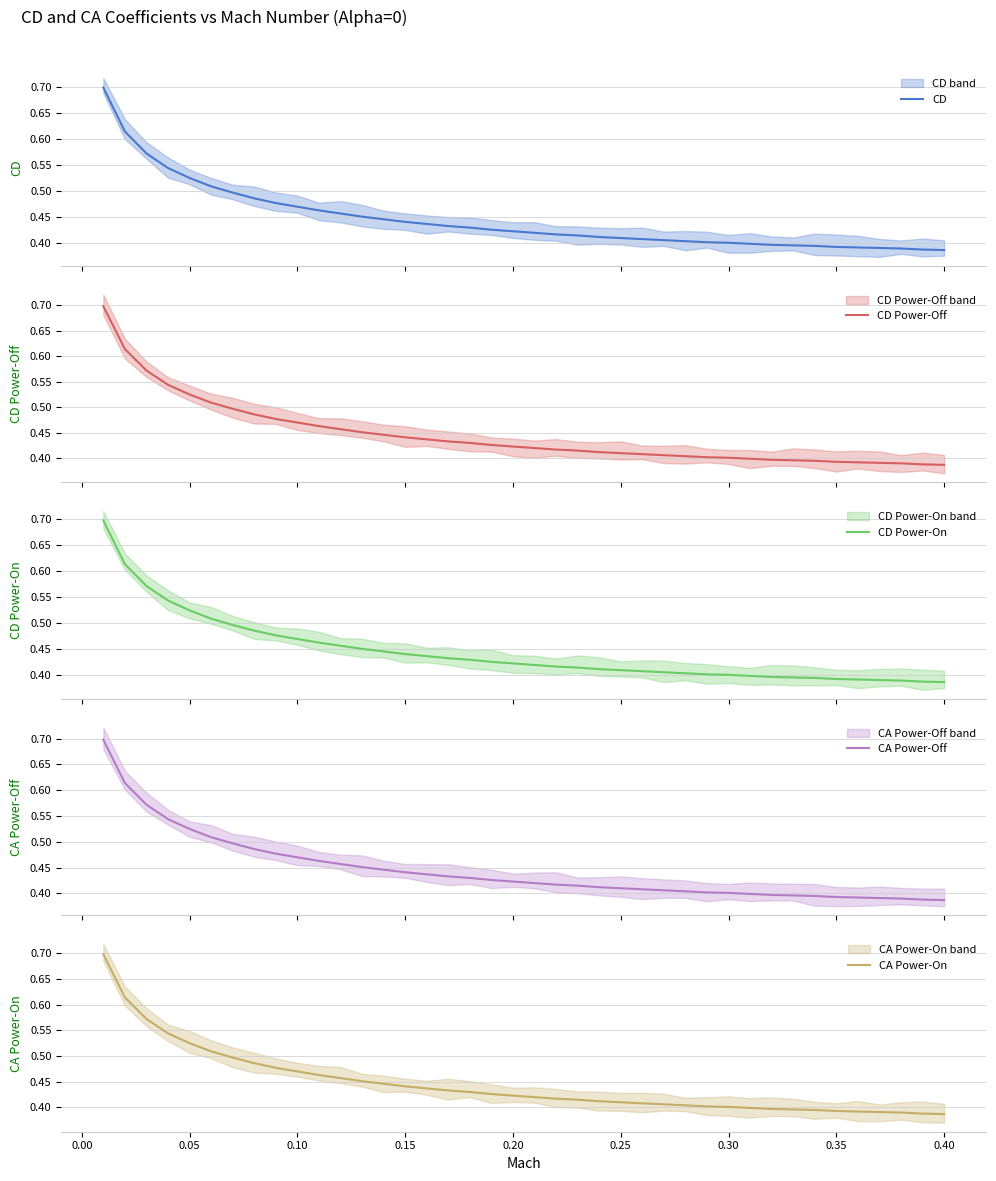

Which series has the largest range (max minus min)?

CD